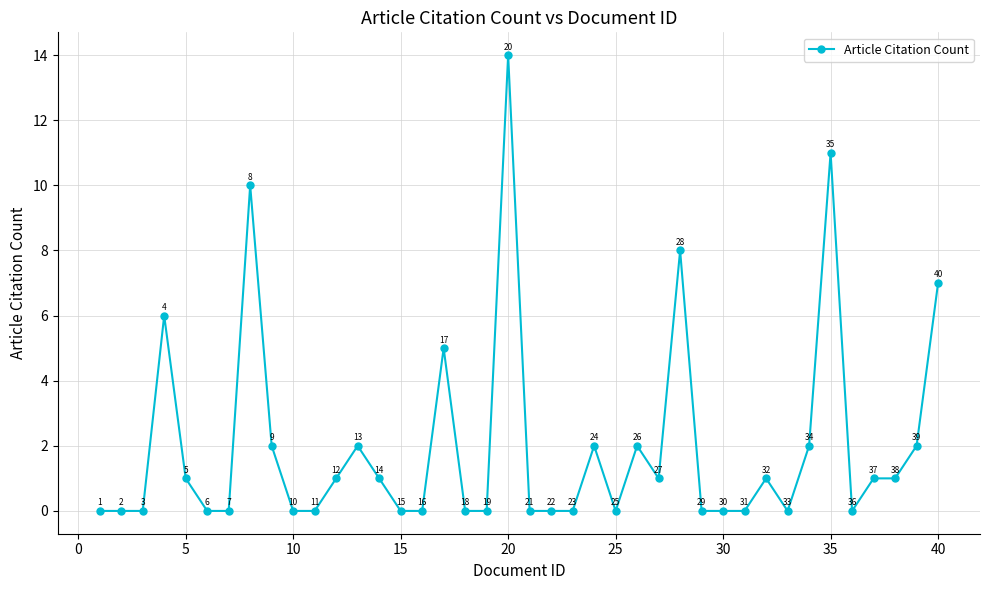

Reading left to right, what are all the values shown in this chart?

0	0	0	6	1	0	0	10	2	0	0	1	2	1	0	0	5	0	0	14	0	0	0	2	0	2	1	8	0	0	0	1	0	2	11	0	1	1	2	7